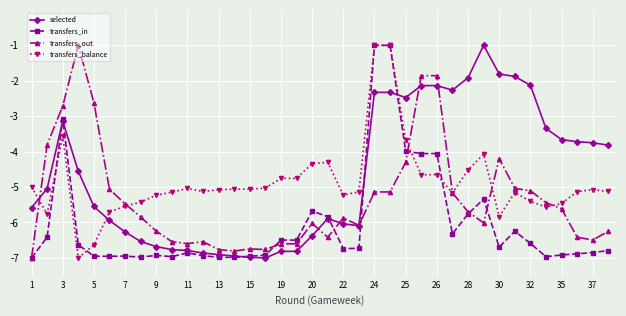

What is the value of the transfers_out point at the 21st from the left?

-5.9